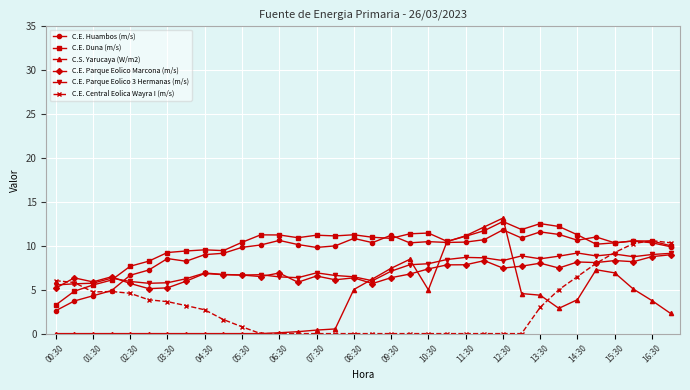

True or false: C.E. Parque Eolico Marcona (m/s) and C.E. Duna (m/s) cross at least once.

True